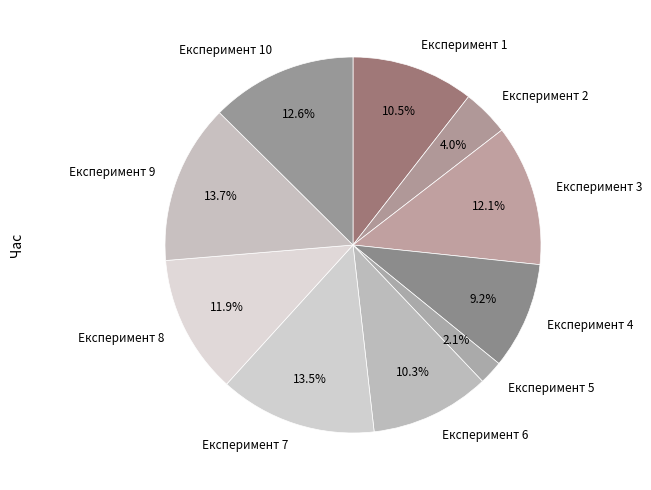

How many segments does this pie chart have?

10